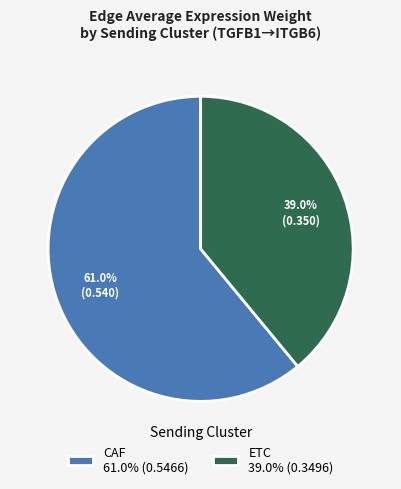

To the nearest percent, what is the difference between the ETC and CAF slice percentages?

22%